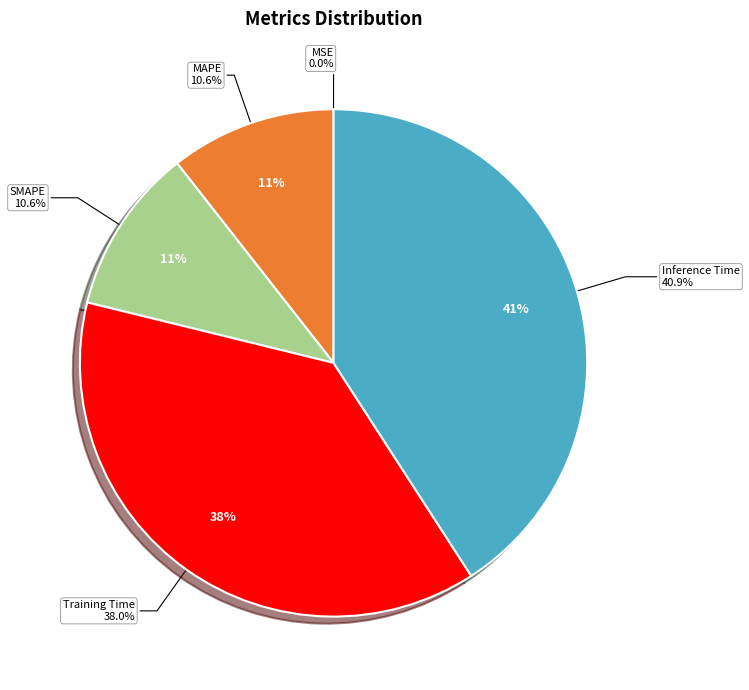

How many segments does this pie chart have?

5